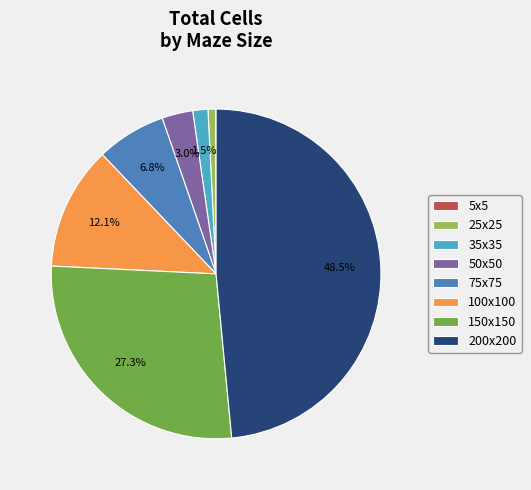

Does any single category account for the majority?

No